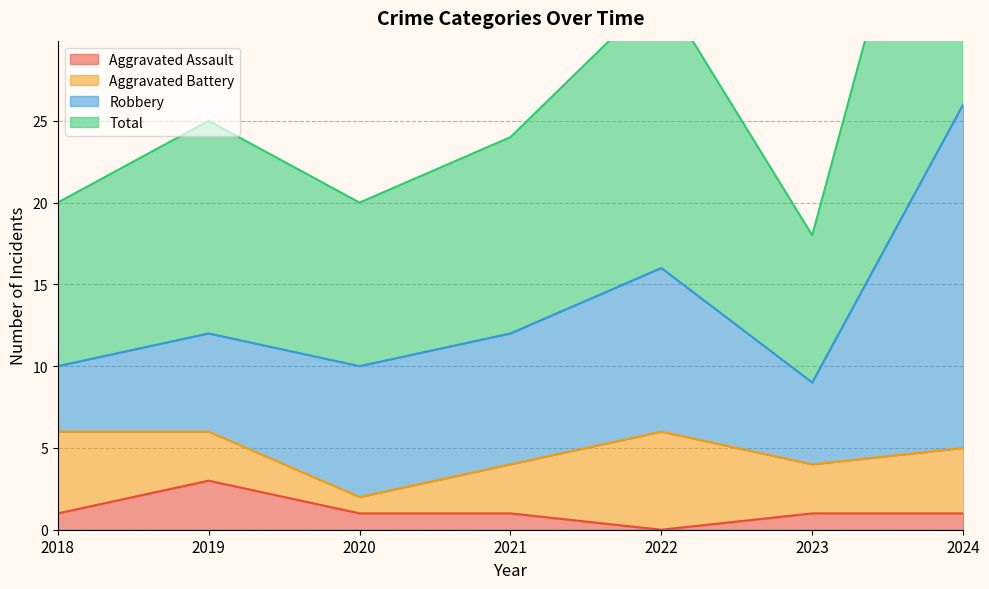

What is the difference between the Total values at 2023 and 2018?

2